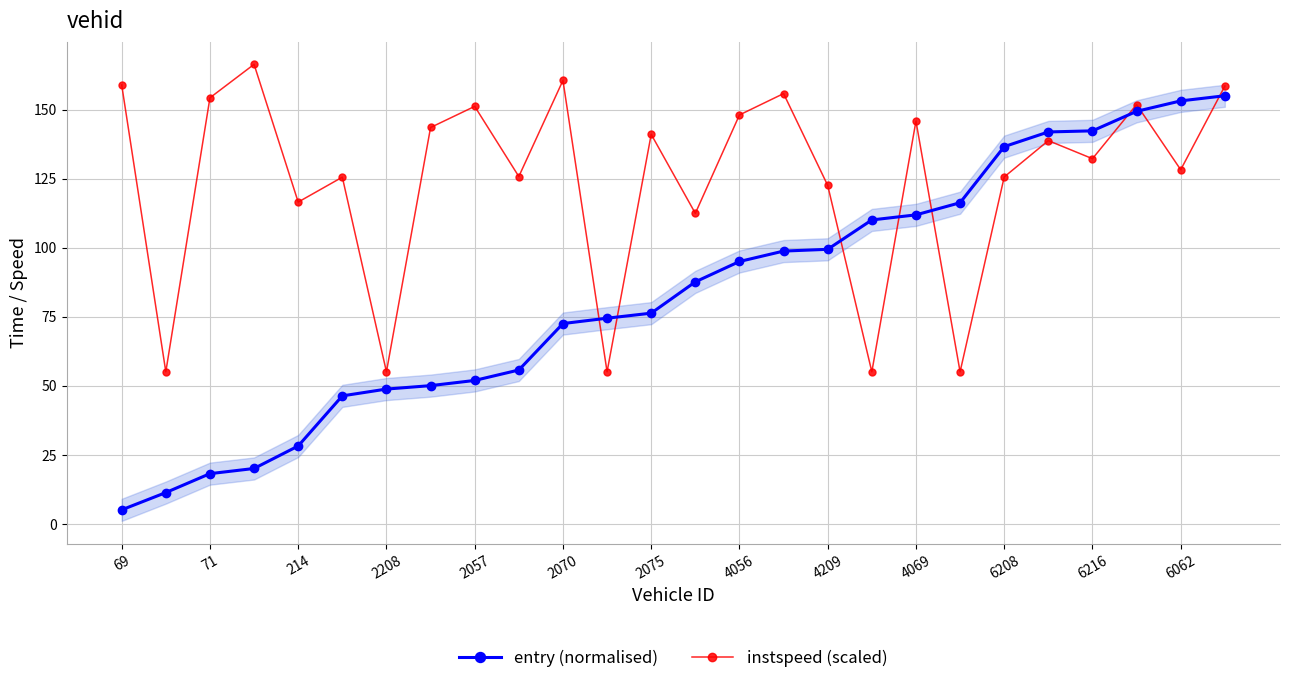

The value of entry (normalised) at 6062 is 206.5. True or false?

False